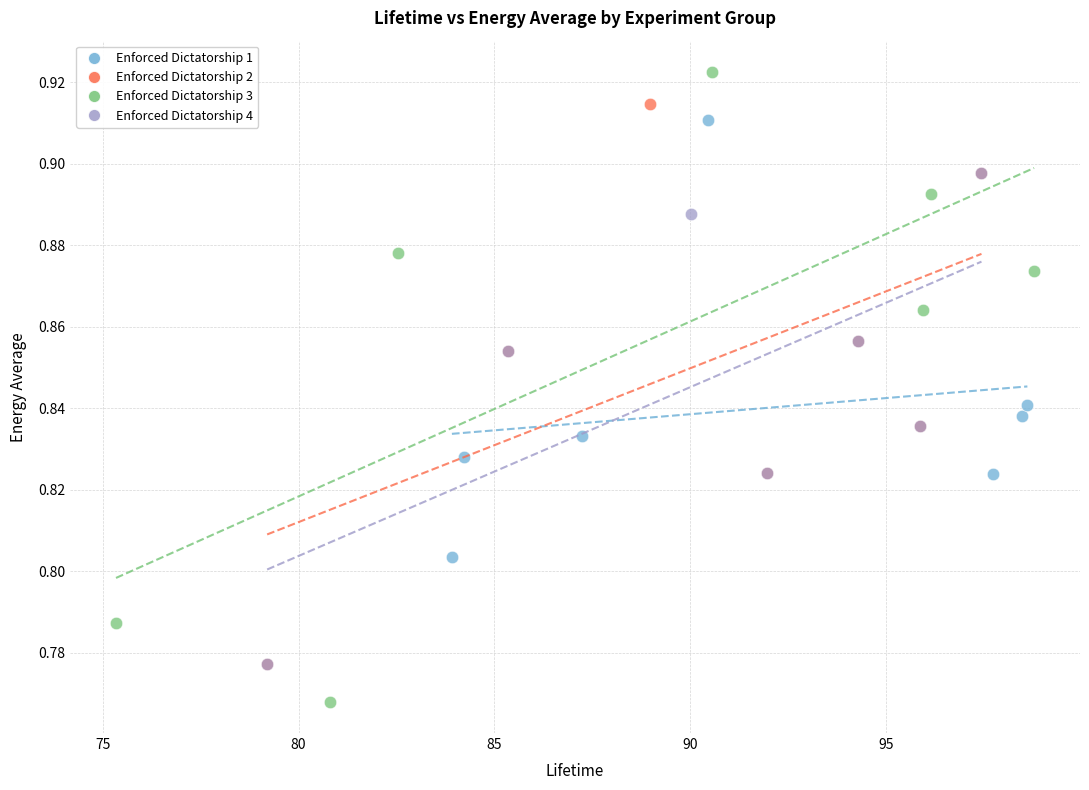

What are all the series names shown in the legend?

Enforced Dictatorship 1, Enforced Dictatorship 2, Enforced Dictatorship 3, Enforced Dictatorship 4